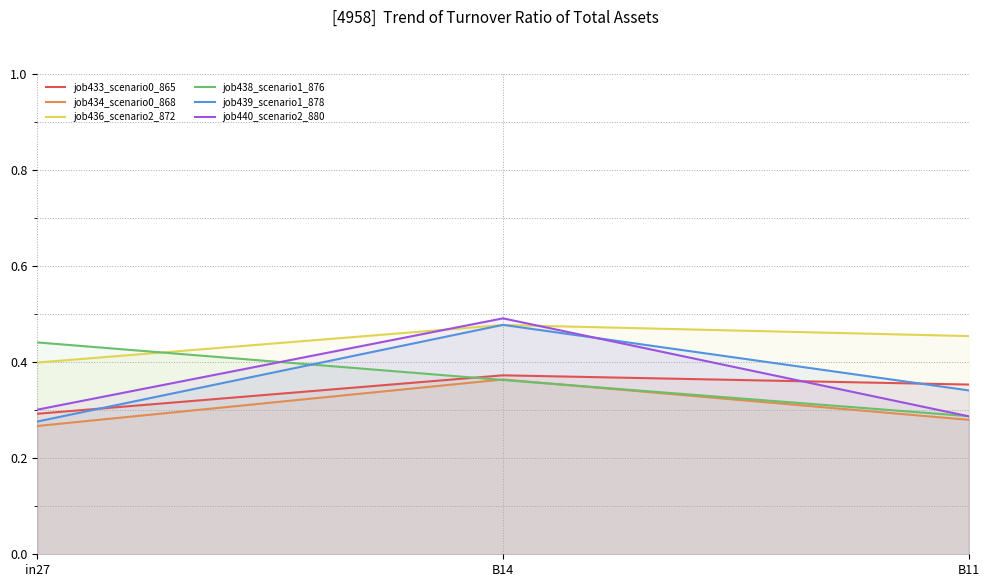

What is the average value of the job439_scenario1_878 series?

0.4